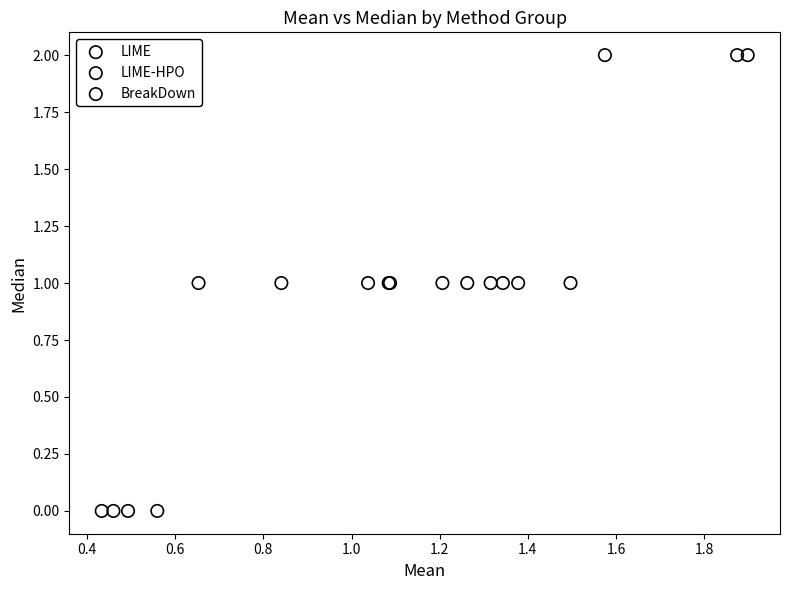

What are all the series names shown in the legend?

LIME, LIME-HPO, BreakDown